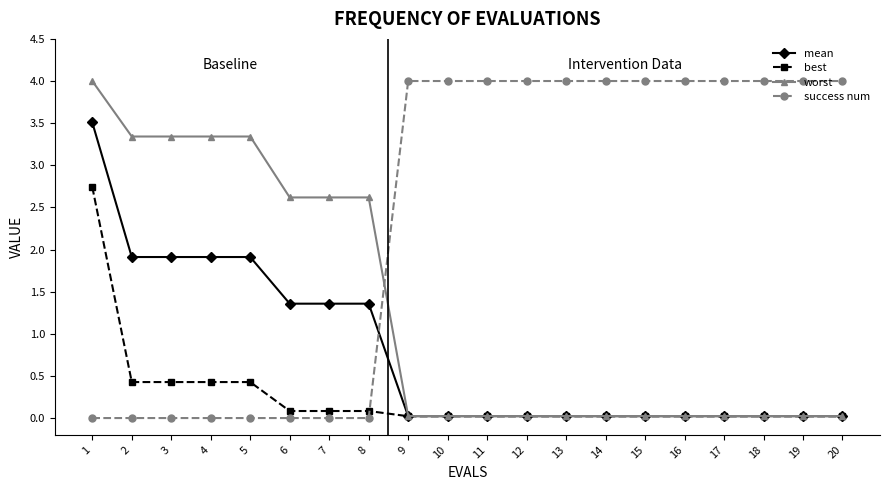

What is the difference between the highest and lowest values at 4?

3.3